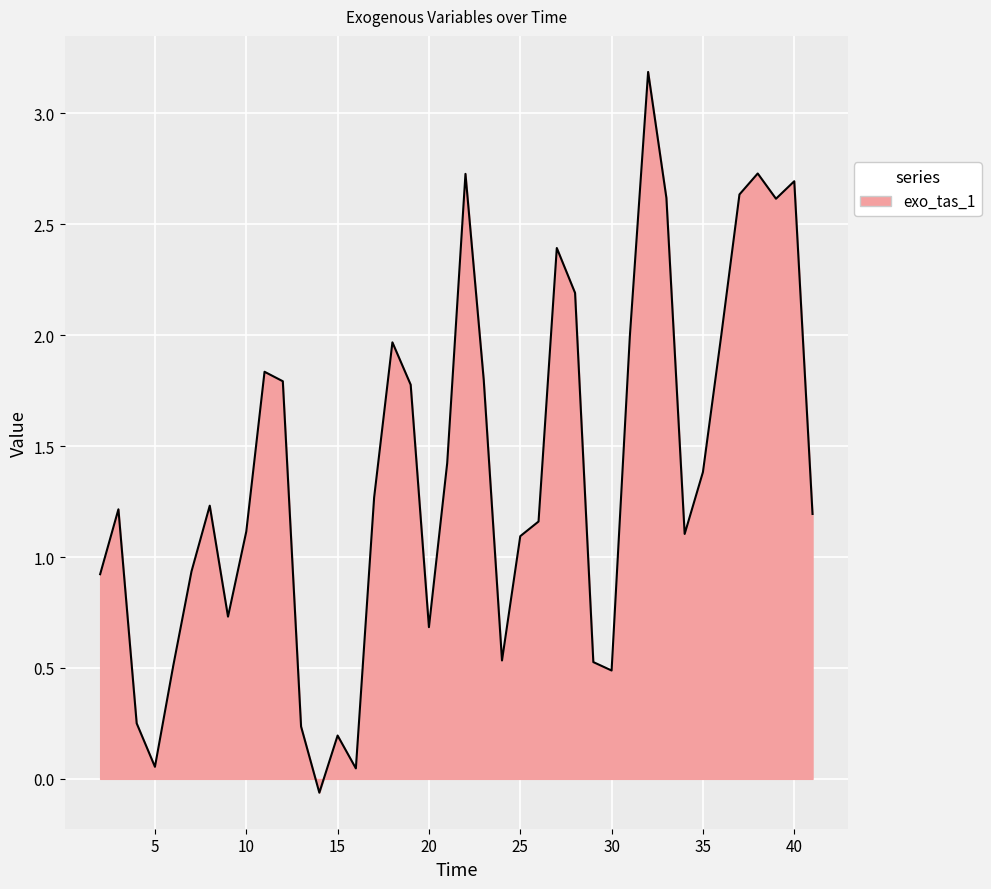

What is the maximum value shown in the chart?

3.2